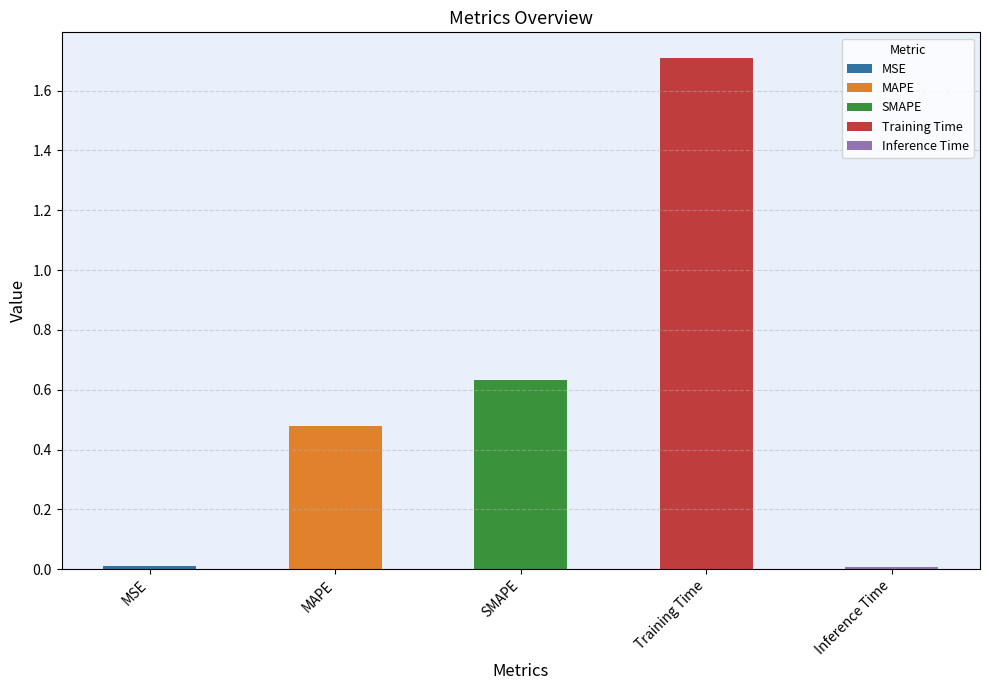

What is the maximum value shown in the chart?

1.7